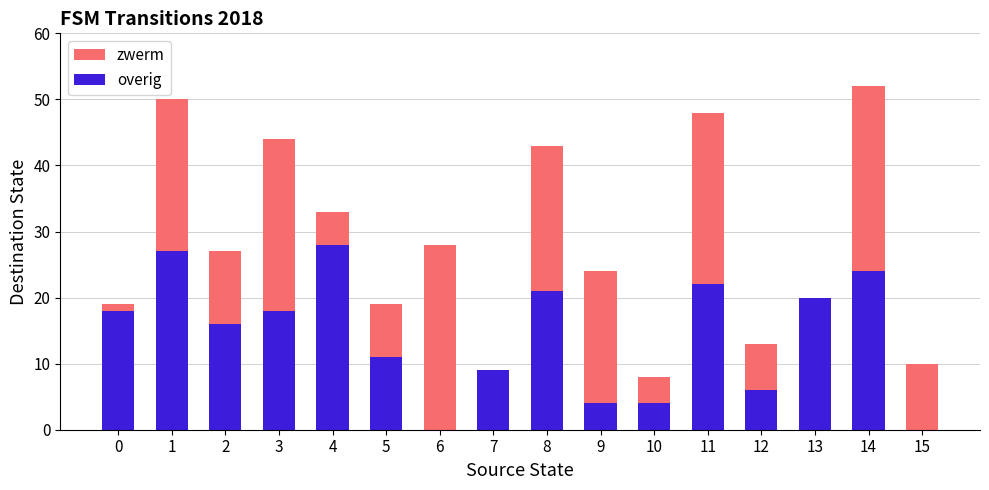

What is the sum of all overig values?

228